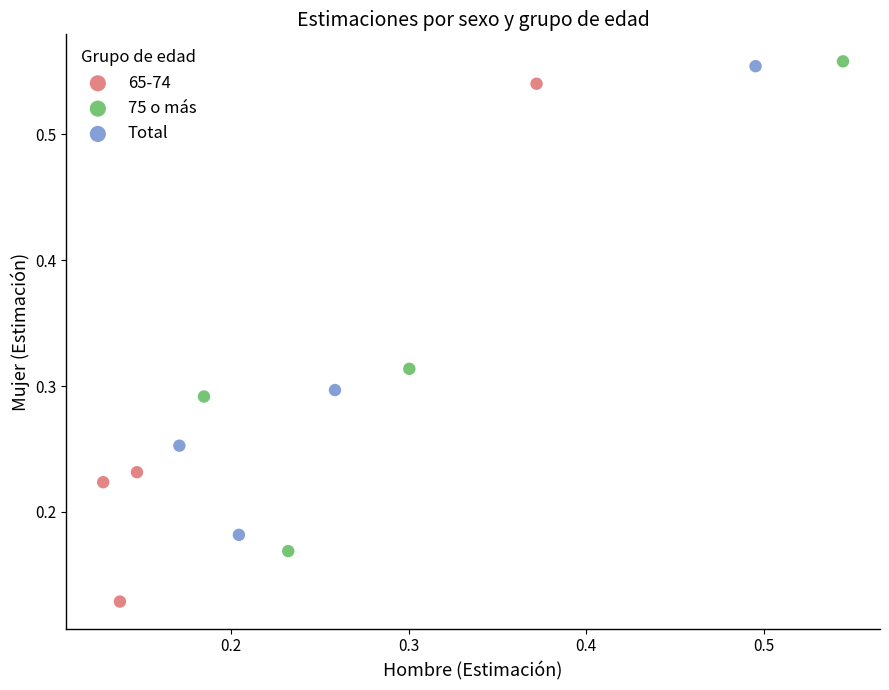

Which series has the largest Y range (max minus min)?

65-74